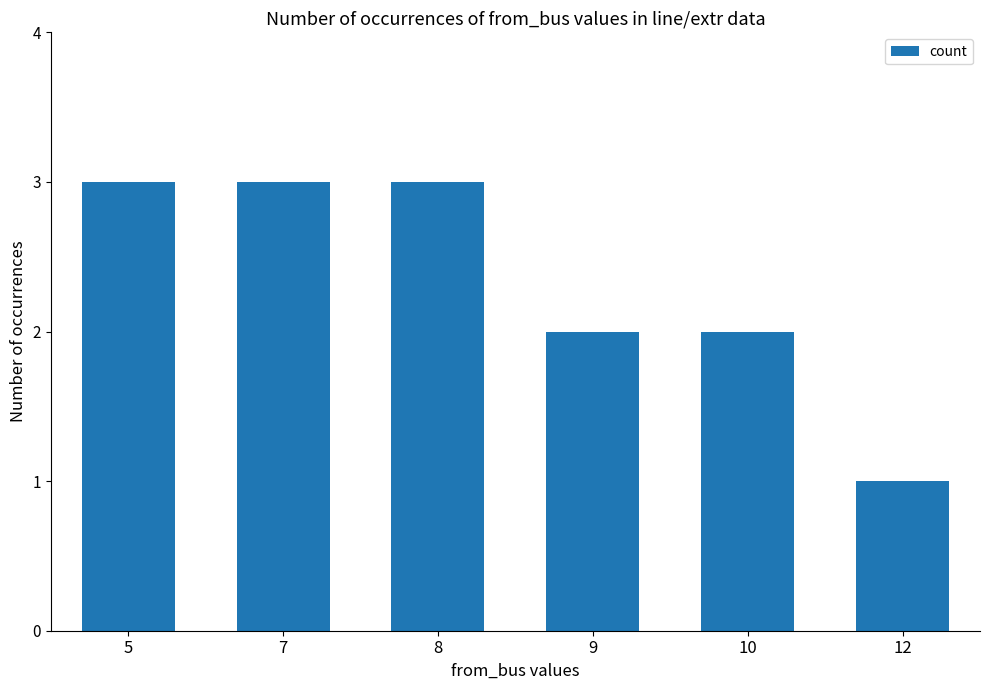

What is the change in value from 7 to 9?

-1